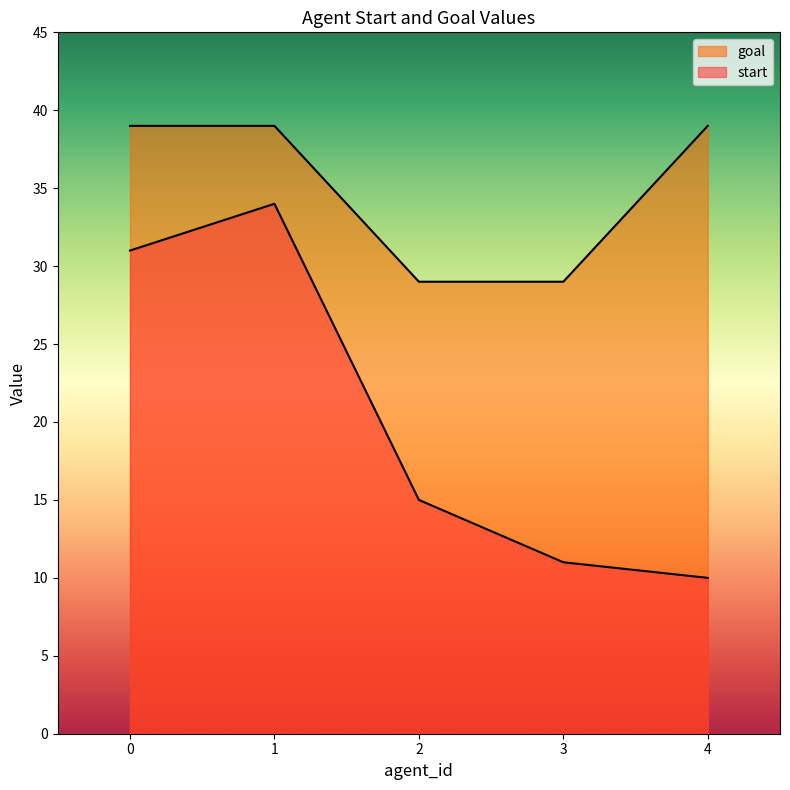

Does the chart display data point markers on the line(s)?

No